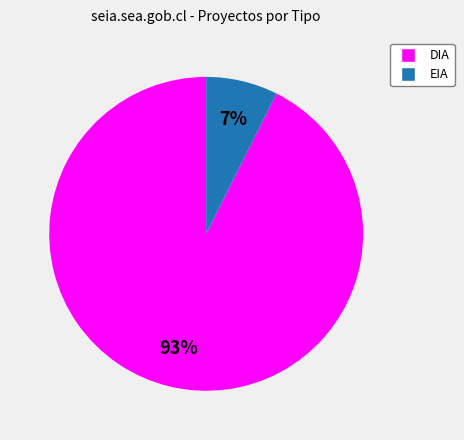

Which slice is the smallest?

EIA